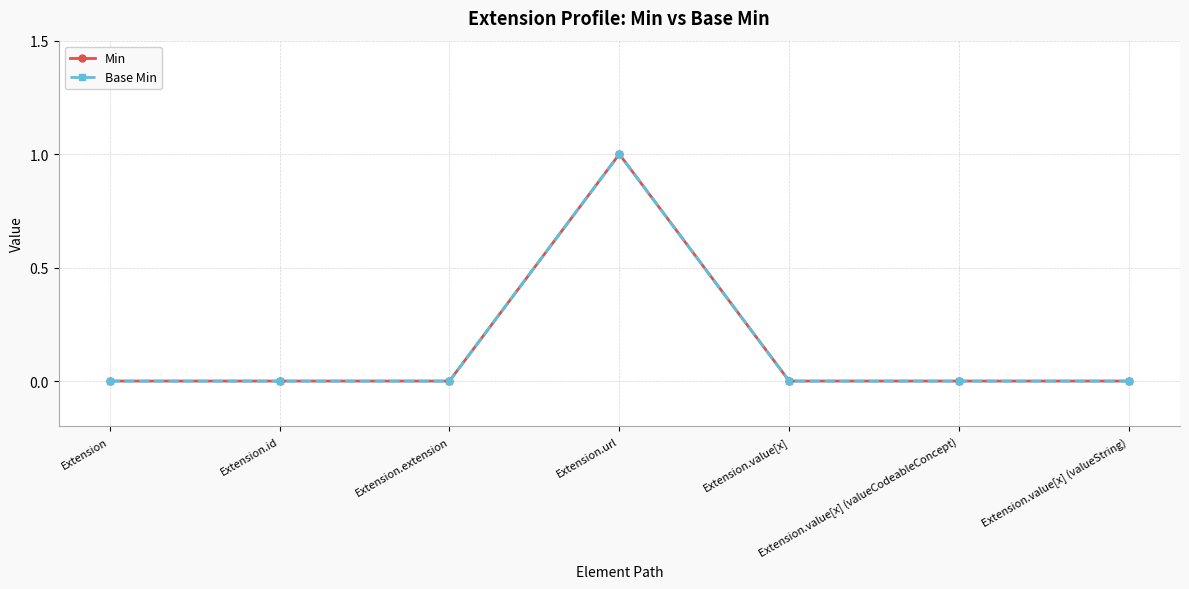

Does the chart have visible grid lines?

Yes